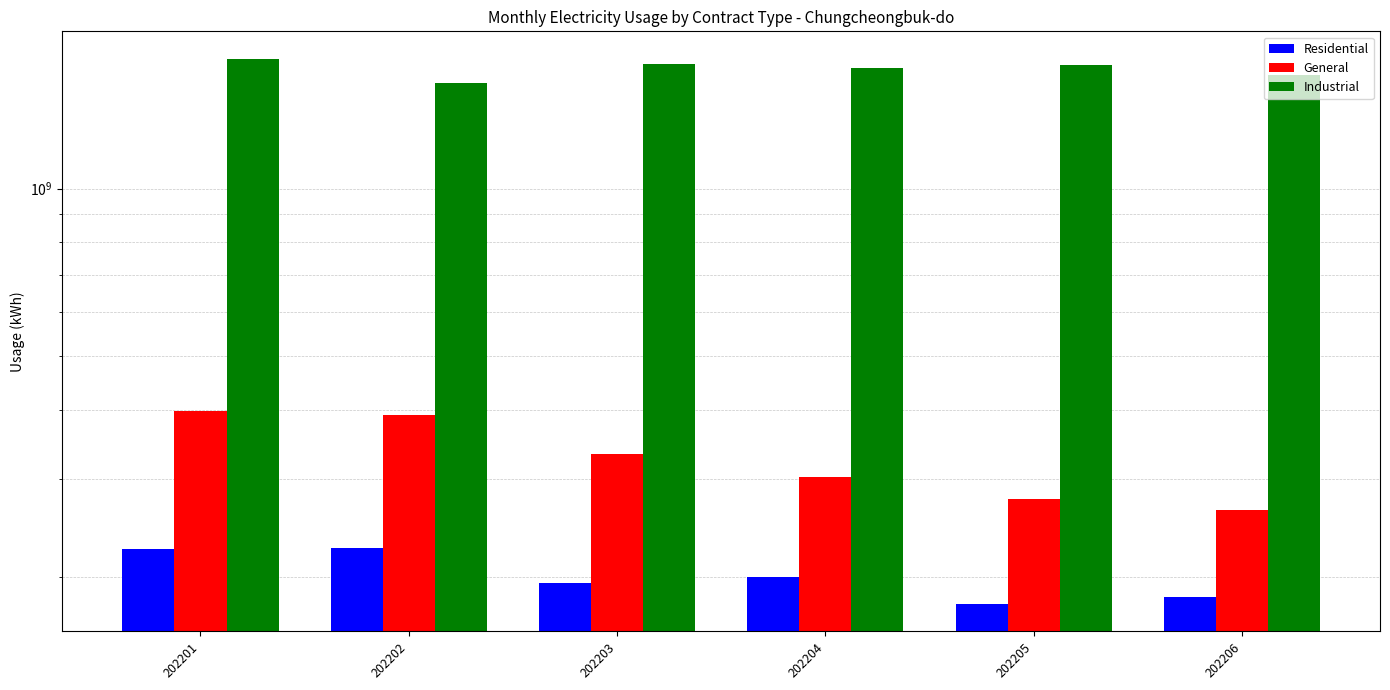

How many bars are there in total?

18